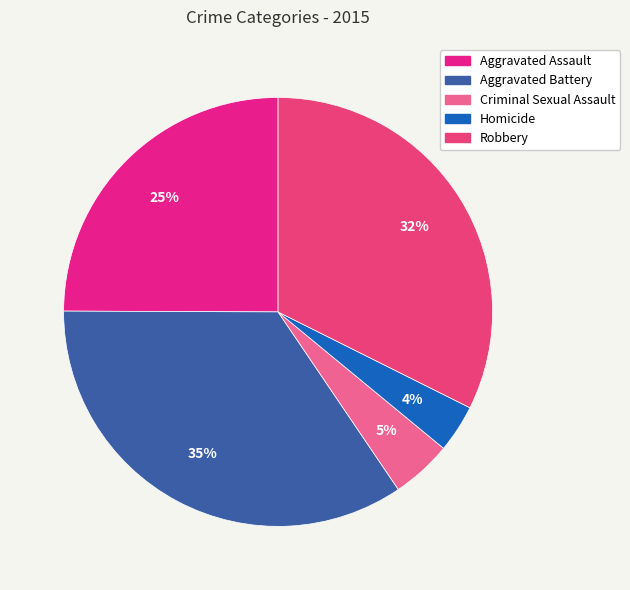

To the nearest percent, what percentage of the pie is Aggravated Battery?

35%